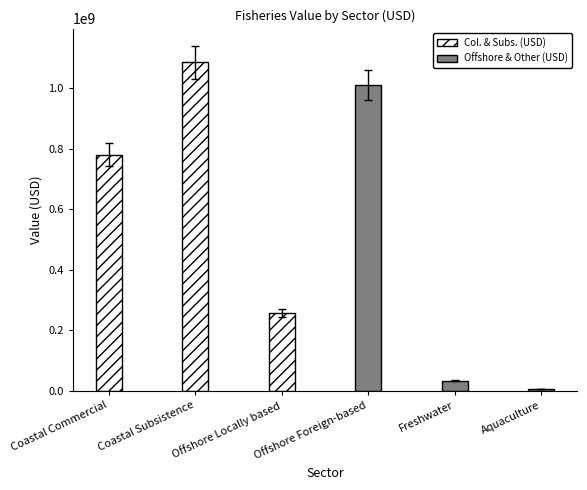

At which category does the chart reach its peak across all series?

Coastal Subsistence